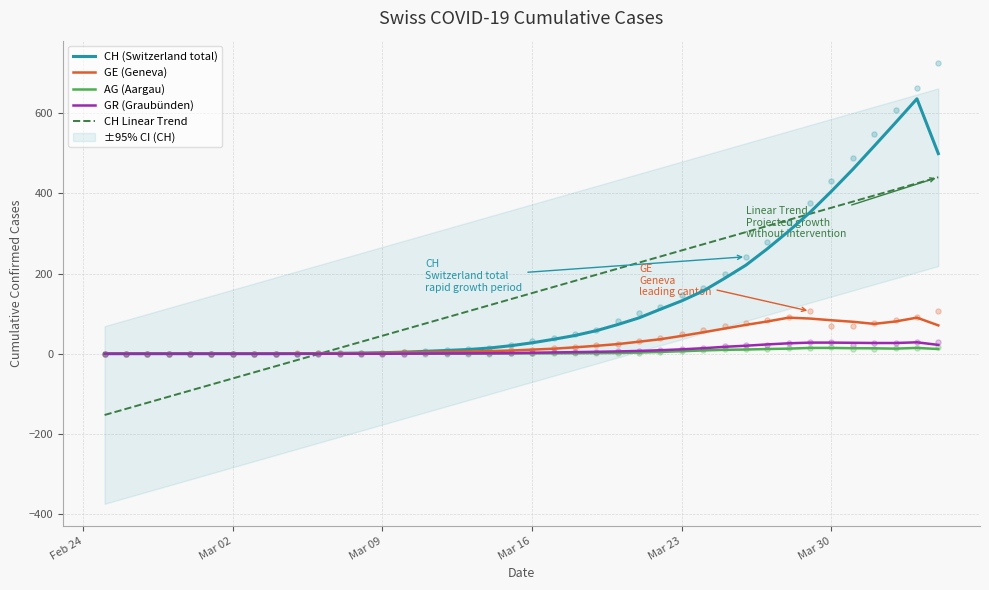

What is the highest value of the CH (Switzerland total) series?

636.0